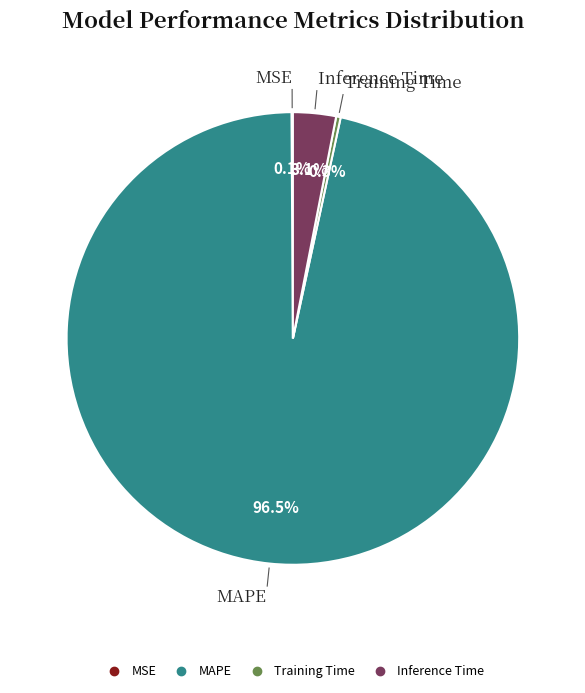

Does any single category account for the majority?

Yes